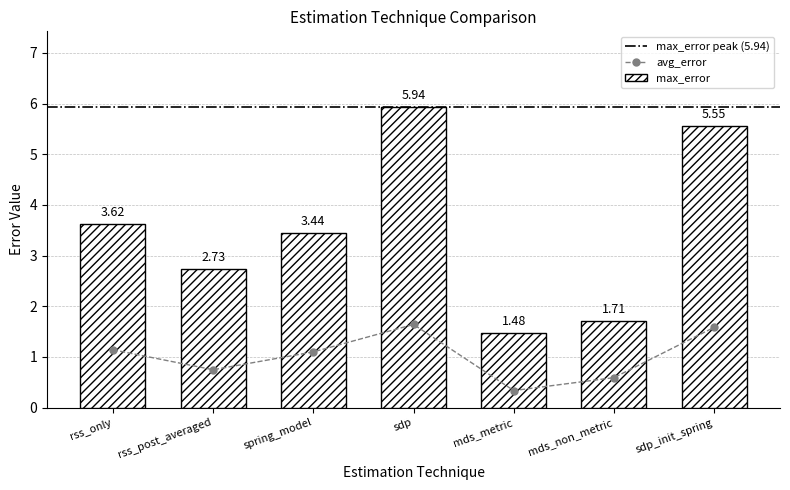

How many data points in avg_error are above 1?

4